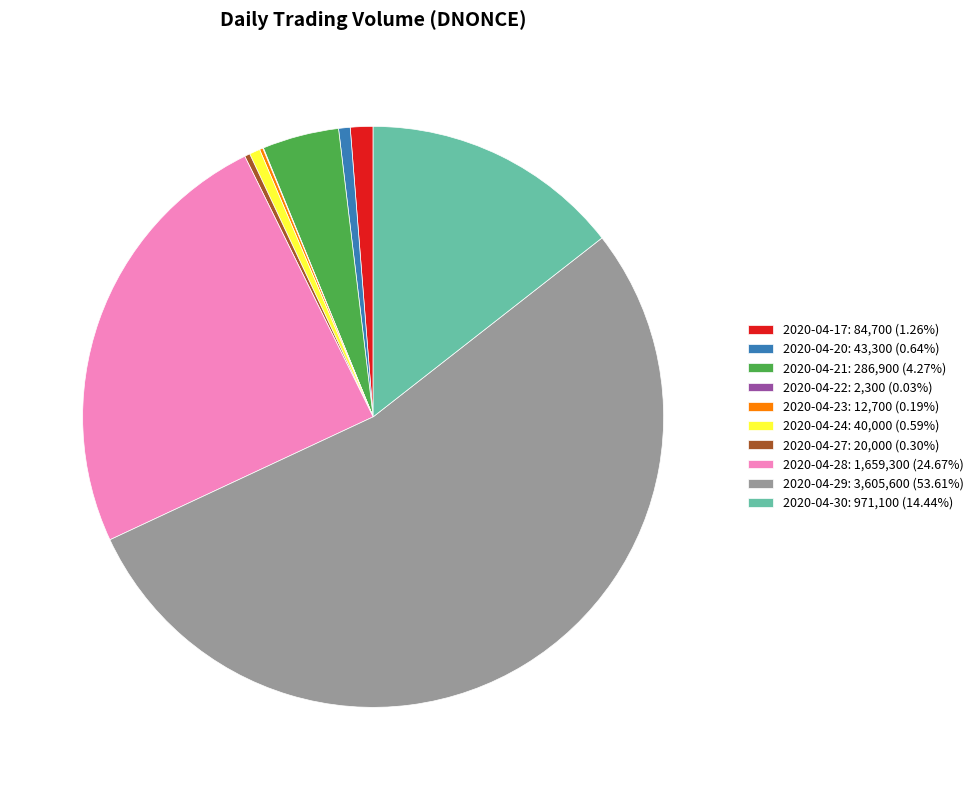

What is the ratio of the value at 2020-04-27: 20,000 (0.30%) to the value at 2020-04-20: 43,300 (0.64%)?

0.5